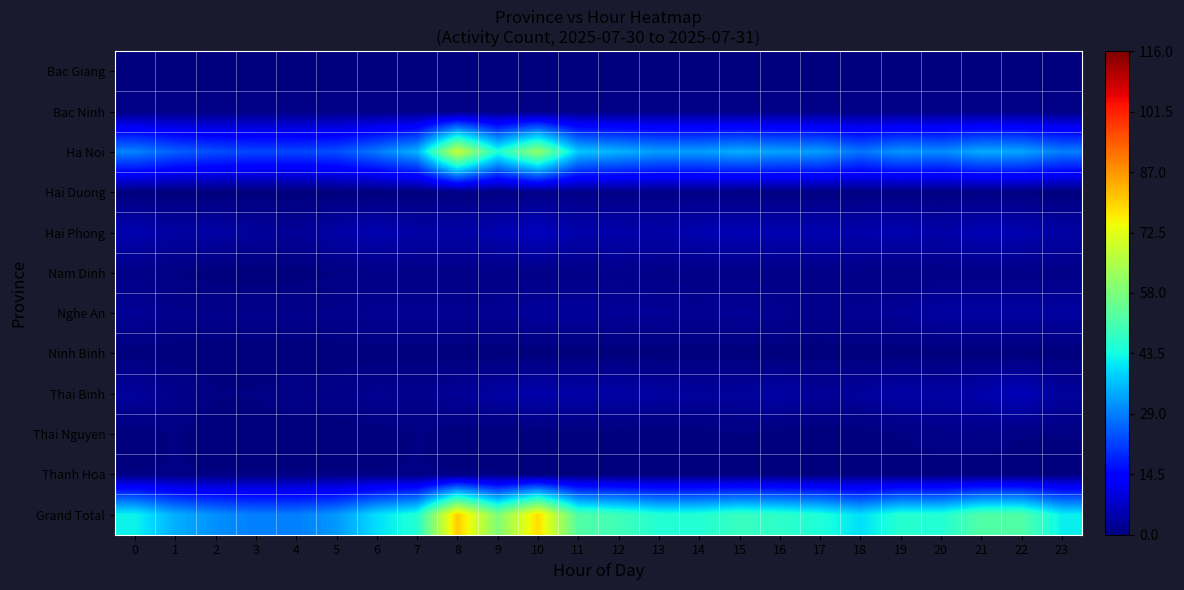

Reading right to left, transcribe all the data shown in this chart.

Bac Giang: 23=0.0	22=0.0	21=0.0	20=0.0	19=0.0	18=0.0	17=0.0	16=0.0	15=0.0	14=0.0	13=0.0	12=0.0	11=0.0	10=0.0	9=0.0	8=0.0	7=0.0	6=0.0	5=0.0	4=0.0	3=0.0	2=0.0	1=0.0	0=0.0
Bac Ninh: 23=1.0	22=1.0	21=1.0	20=1.0	19=1.0	18=1.0	17=1.0	16=1.0	15=1.0	14=1.0	13=1.0	12=1.0	11=1.0	10=1.0	9=1.0	8=1.0	7=1.0	6=1.0	5=1.0	4=1.0	3=1.0	2=1.0	1=1.0	0=1.0
Ha Noi: 23=29.0	22=33.5	21=34.0	20=30.5	19=31.5	18=28.0	17=32.5	16=33.0	15=34.5	14=32.5	13=32.5	12=35.0	11=37.5	10=61.5	9=45.0	8=69.0	7=35.0	6=28.5	5=23.5	4=22.5	3=22.5	2=23.5	1=25.5	0=29.5
Hai Duong: 23=0.0	22=0.5	21=0.5	20=0.5	19=0.5	18=0.5	17=0.5	16=0.5	15=0.5	14=1.0	13=1.0	12=1.0	11=1.0	10=1.0	9=0.5	8=0.5	7=0.0	6=0.0	5=0.0	4=0.0	3=0.0	2=0.0	1=0.0	0=0.0
Hai Phong: 23=4.0	22=5.0	21=5.5	20=4.0	19=5.0	18=4.5	17=5.0	16=5.0	15=5.5	14=5.0	13=4.0	12=4.5	11=4.5	10=6.5	9=5.0	8=4.0	7=4.0	6=5.0	5=4.0	4=2.5	3=3.0	2=4.0	1=3.5	0=5.0
Nam Dinh: 23=1.0	22=1.0	21=1.0	20=1.0	19=0.5	18=1.0	17=1.0	16=1.0	15=1.0	14=1.0	13=1.0	12=1.5	11=1.0	10=1.0	9=1.0	8=1.0	7=1.0	6=1.0	5=0.5	4=0.0	3=0.0	2=0.0	1=0.5	0=1.0
Nghe An: 23=3.5	22=3.5	21=3.5	20=3.5	19=2.5	18=2.0	17=1.5	16=2.0	15=2.5	14=2.0	13=2.5	12=2.5	11=3.0	10=3.0	9=2.0	8=2.0	7=2.0	6=2.0	5=1.5	4=1.5	3=1.5	2=1.5	1=1.5	0=2.5
Ninh Binh: 23=0.0	22=0.0	21=0.0	20=0.0	19=0.0	18=0.0	17=0.0	16=0.0	15=0.0	14=0.0	13=0.0	12=0.0	11=0.0	10=0.0	9=0.0	8=0.0	7=0.0	6=0.0	5=0.0	4=0.0	3=0.0	2=0.0	1=0.0	0=0.0
Thai Binh: 23=3.0	22=6.0	21=4.5	20=3.5	19=4.0	18=3.0	17=2.5	16=4.0	15=3.0	14=3.0	13=3.5	12=4.0	11=4.0	10=4.5	9=3.5	8=2.5	7=1.5	6=2.0	5=1.0	4=1.0	3=0.5	2=0.5	1=1.5	0=3.0
Thai Nguyen: 23=0.5	22=0.5	21=1.0	20=1.0	19=0.5	18=0.0	17=0.0	16=0.0	15=0.5	14=0.0	13=0.0	12=0.0	11=0.0	10=0.0	9=0.0	8=0.0	7=0.5	6=0.0	5=0.0	4=0.0	3=0.0	2=0.0	1=0.5	0=0.0
Thanh Hoa: 23=0.0	22=0.0	21=0.0	20=0.0	19=0.0	18=0.0	17=0.0	16=0.0	15=0.0	14=0.0	13=0.0	12=0.0	11=0.0	10=0.0	9=0.5	8=0.5	7=0.5	6=0.5	5=0.5	4=0.5	3=0.5	2=0.5	1=0.5	0=0.5
Grand Total: 23=42.0	22=52.0	21=52.0	20=45.5	19=46.0	18=40.0	17=45.0	16=47.0	15=48.5	14=45.5	13=45.5	12=49.5	11=52.0	10=78.5	9=58.5	8=80.5	7=45.5	6=40.0	5=32.0	4=29.0	3=29.0	2=31.0	1=34.5	0=42.5